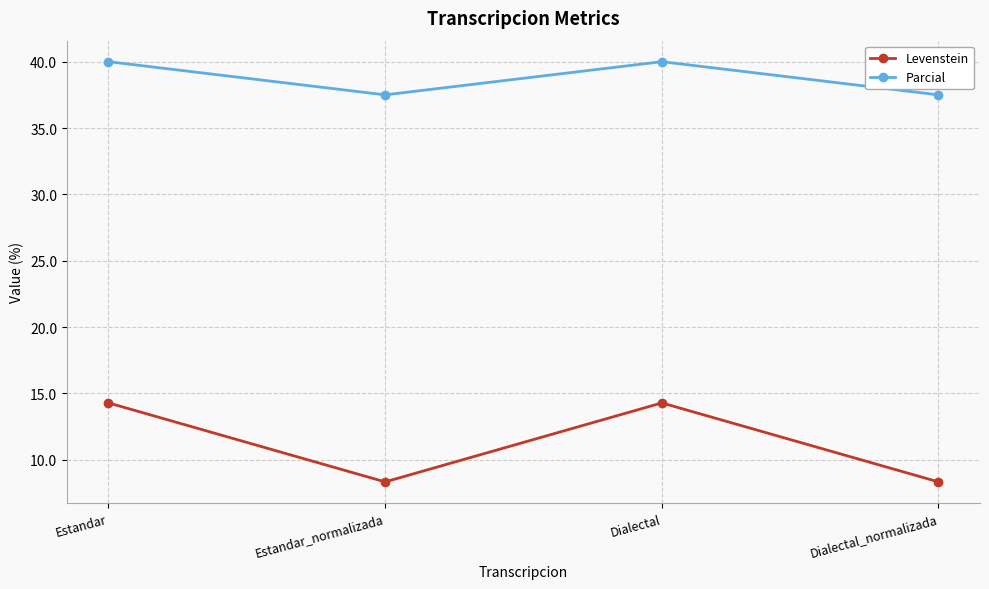

Is the value of Levenstein at Dialectal_normalizada greater than the value of Parcial at Estandar_normalizada?

No